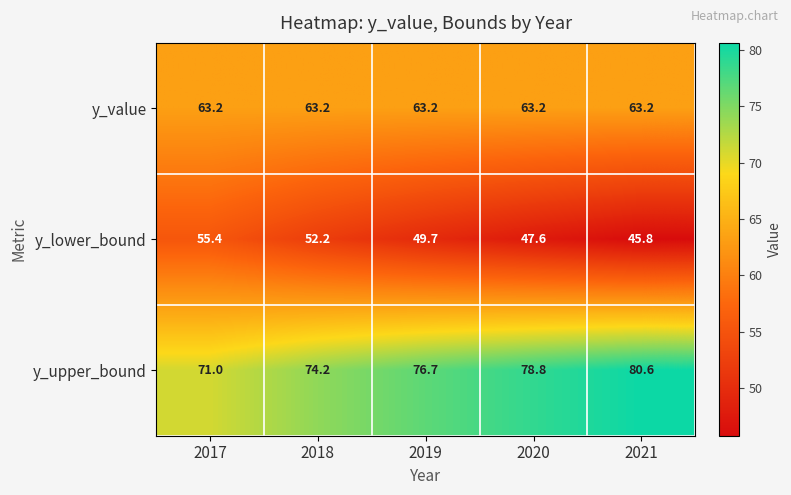

What is the total value across all series at 2021?

189.6